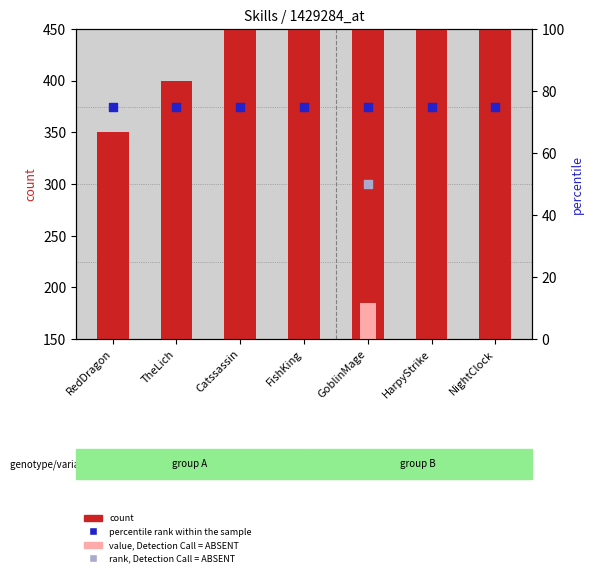

At how many categories does at least one series exceed 143?

7